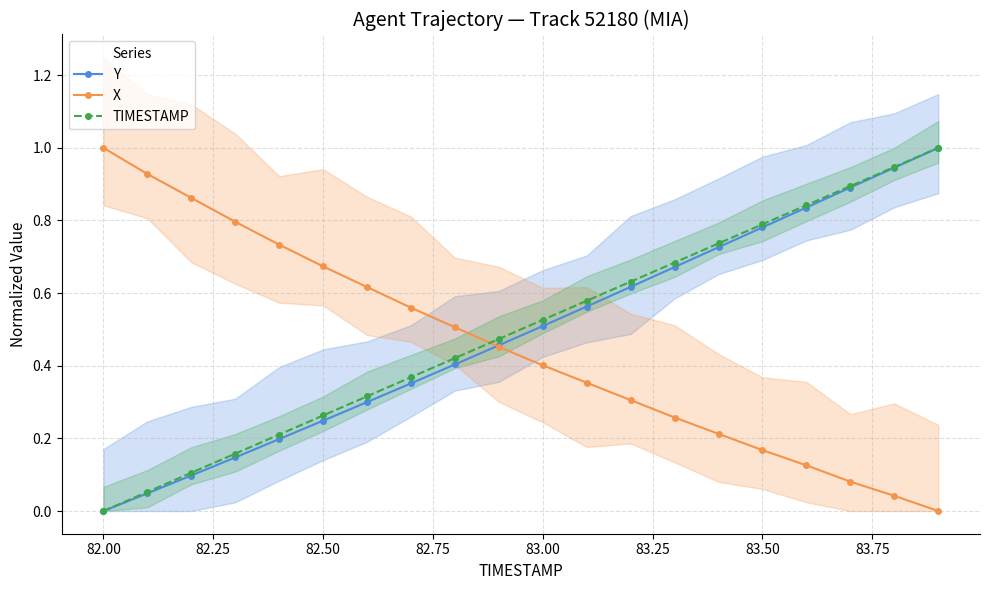

What are all the series names shown in the legend?

Y, X, TIMESTAMP